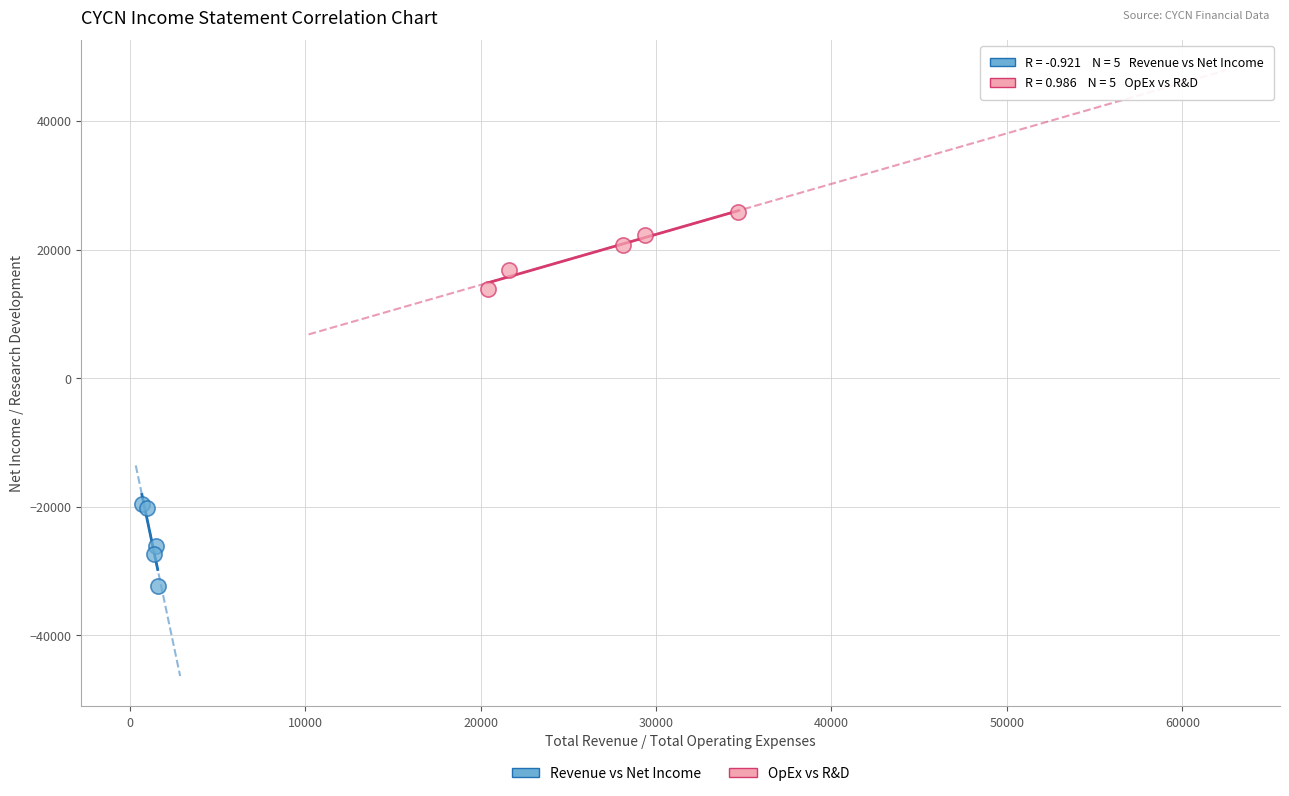

Which series reaches the minimum Y coordinate?

Revenue vs Net Income